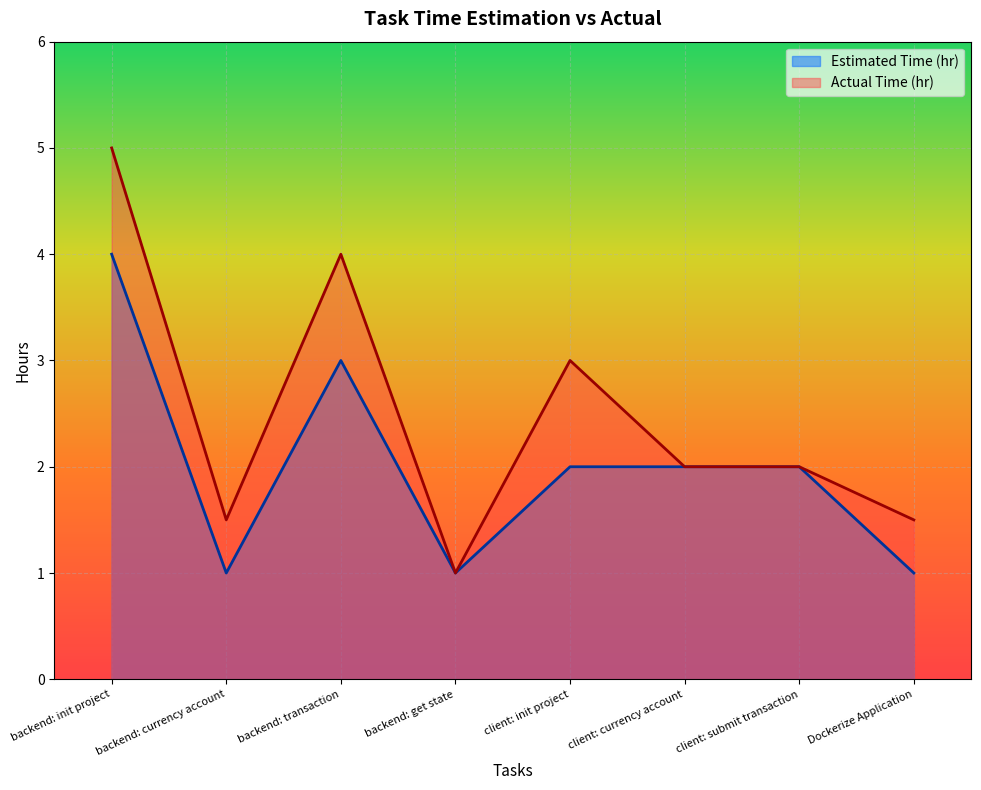

Reading right to left, extract all data points from this chart.

Estimated Time (hr): 1.0	2.0	2.0	2.0	1.0	3.0	1.0	4.0
Actual Time (hr): 1.5	2.0	2.0	3.0	1.0	4.0	1.5	5.0